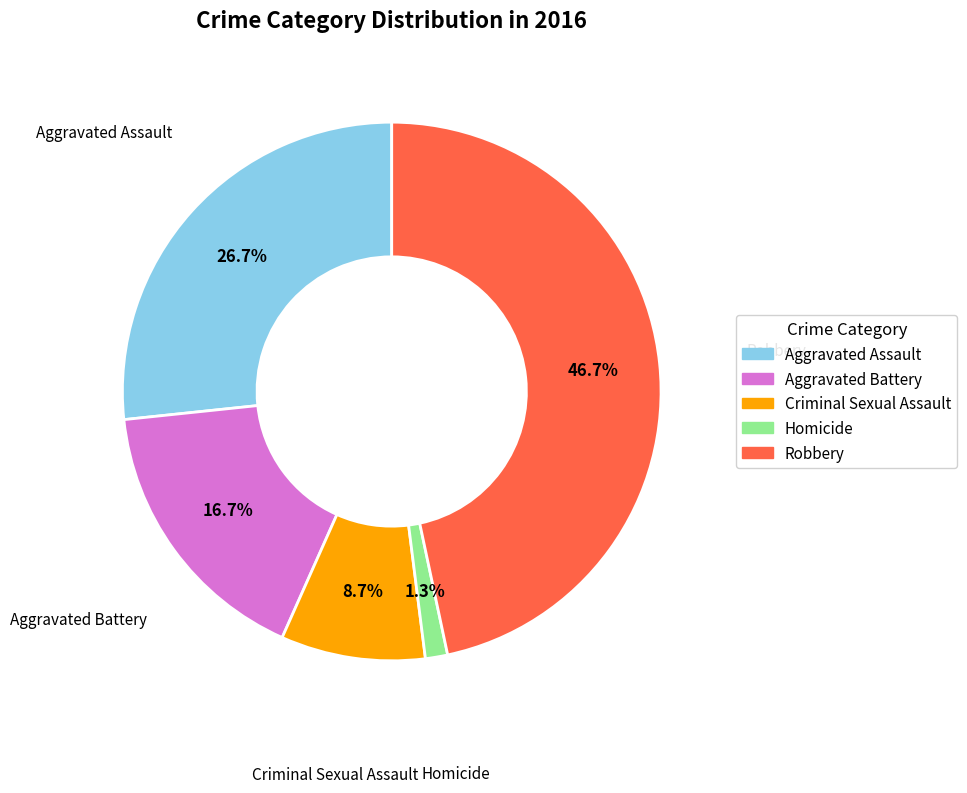

Which slice is the largest?

Robbery